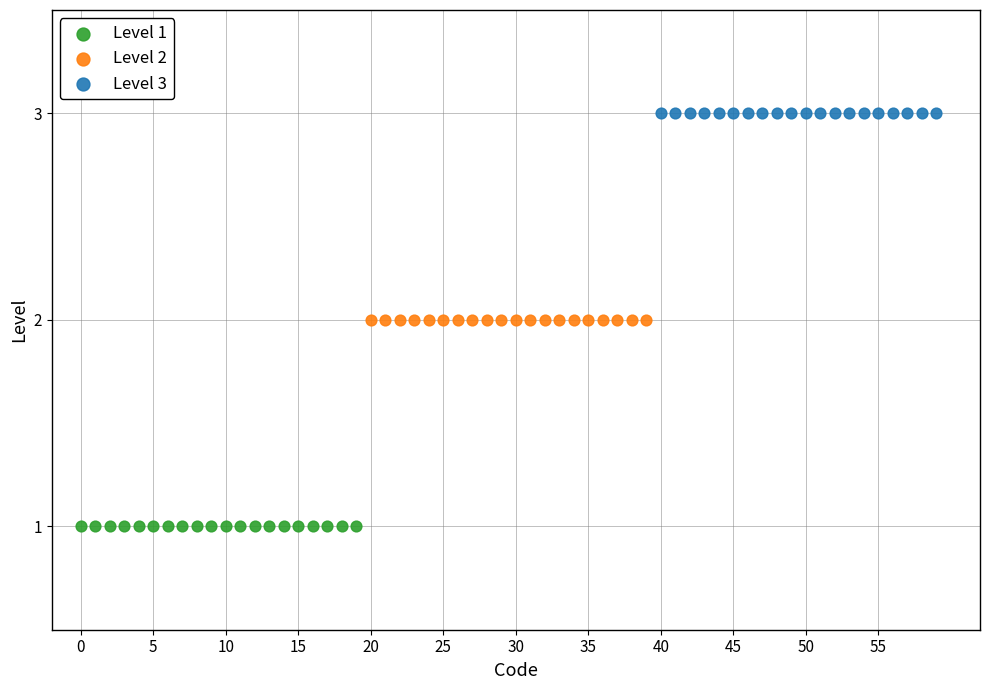

Which series reaches the minimum Y coordinate?

Level 1